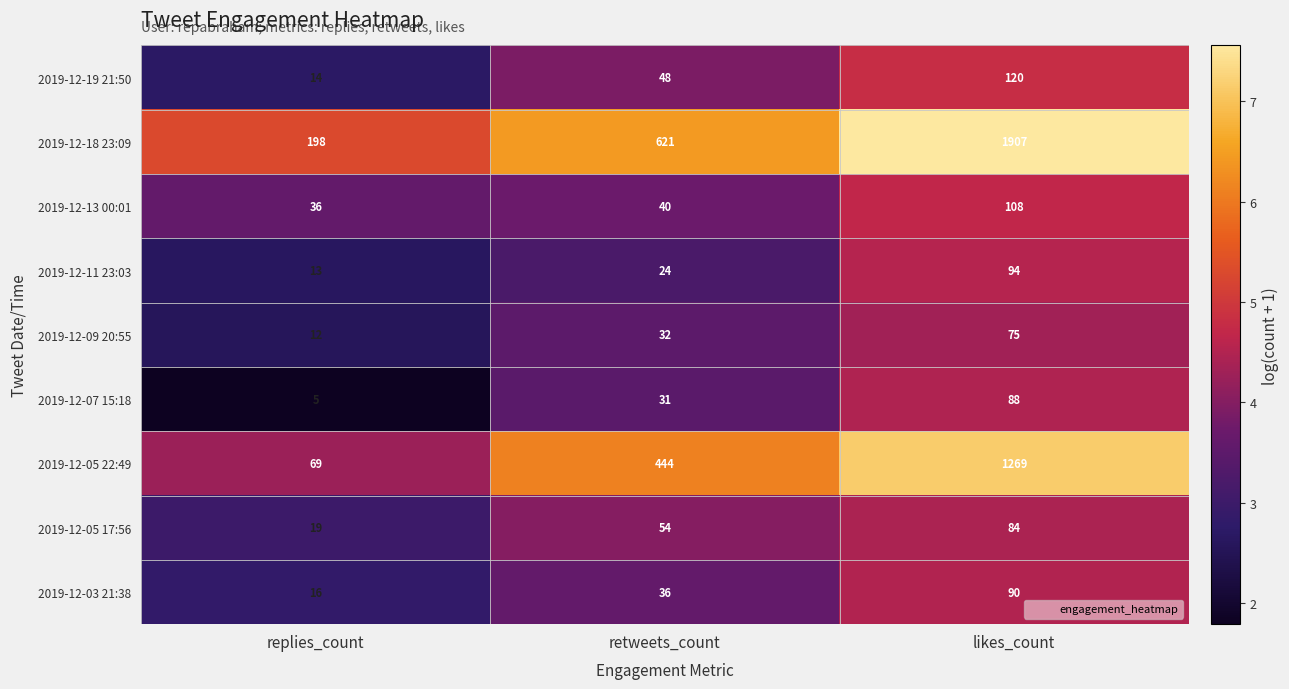

Reading left to right, extract all data points from this chart.

2019-12-19 21:50: 14	48	120
2019-12-18 23:09: 198	621	1907
2019-12-13 00:01: 36	40	108
2019-12-11 23:03: 13	24	94
2019-12-09 20:55: 12	32	75
2019-12-07 15:18: 5	31	88
2019-12-05 22:49: 69	444	1269
2019-12-05 17:56: 19	54	84
2019-12-03 21:38: 16	36	90